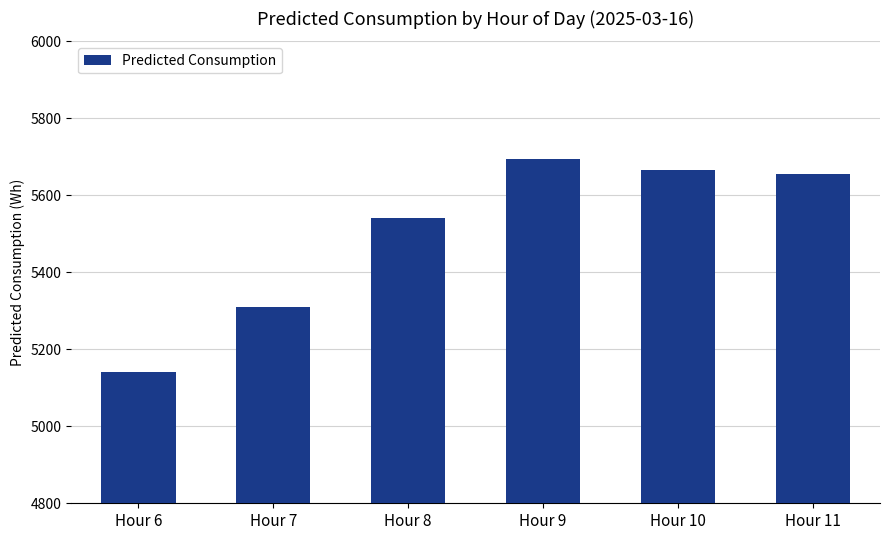

How many values are below 5654?

3